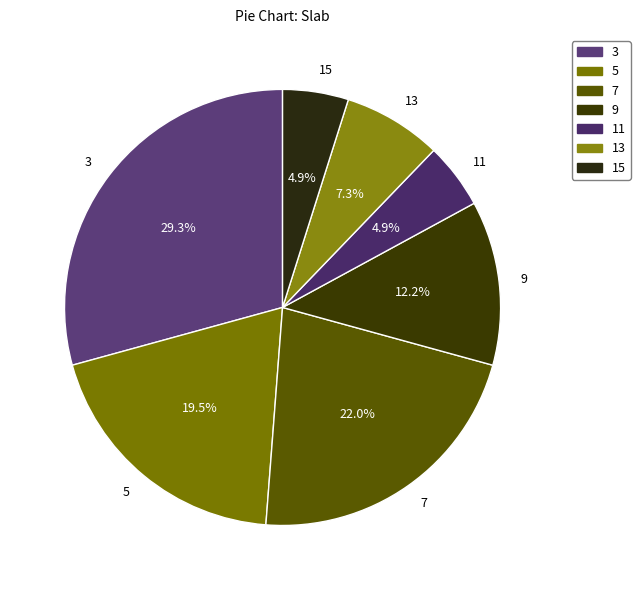

Between 9 and 15, which is larger?

9